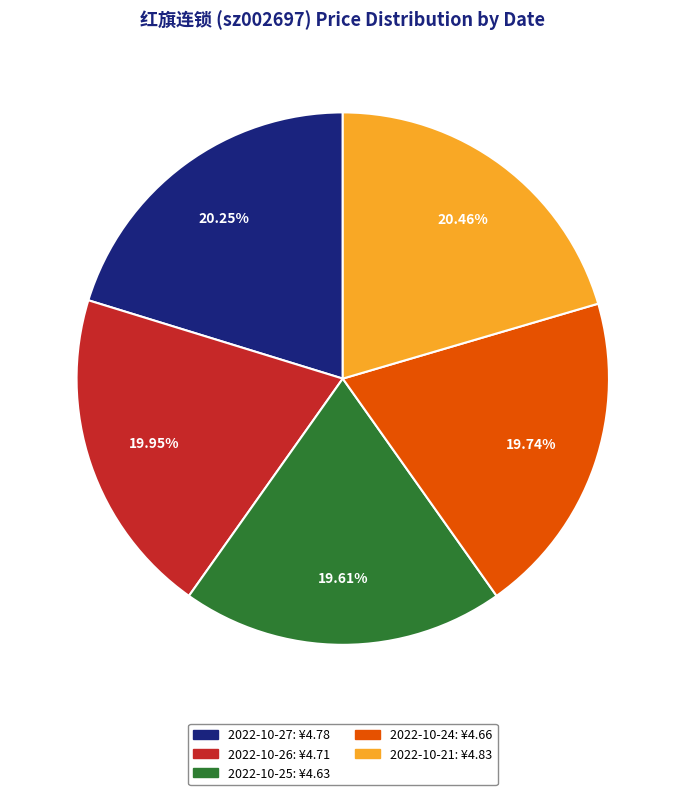

What is the total percentage of 2022-10-21 and 2022-10-24?

40.2%